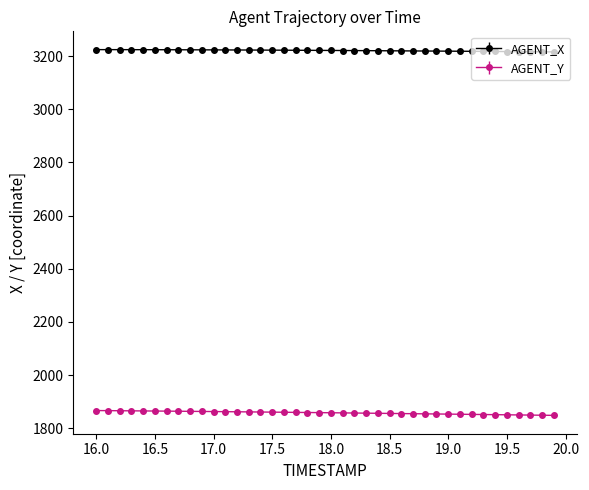

Rank the series by their maximum value, from lowest to highest.

AGENT_Y, AGENT_X